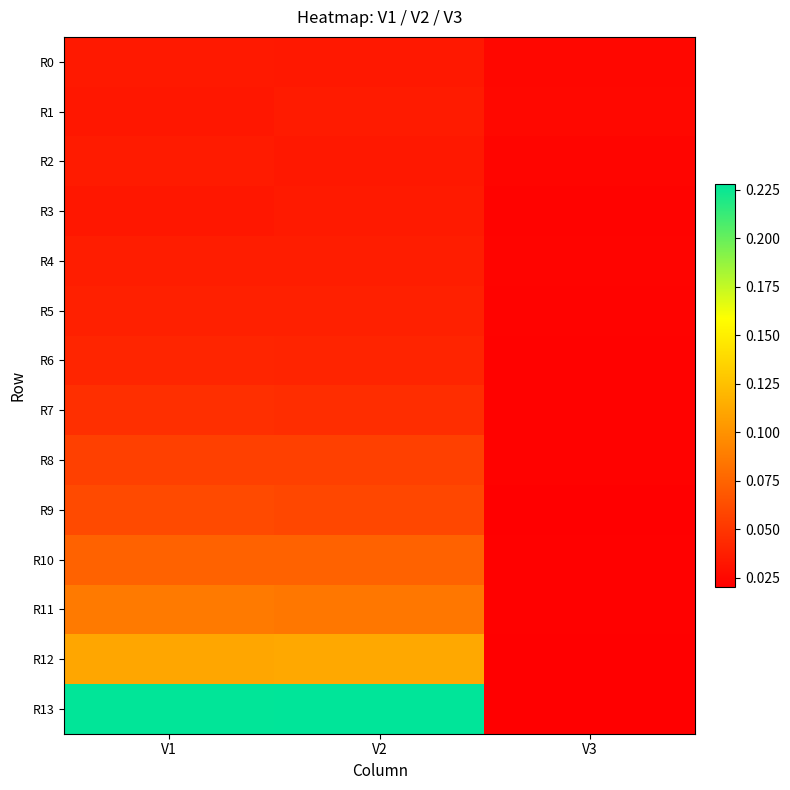

Reading left to right, transcribe all the data shown in this chart.

R0: V1=0.0	V2=0.0	V3=0.0
R1: V1=0.0	V2=0.0	V3=0.0
R2: V1=0.0	V2=0.0	V3=0.0
R3: V1=0.0	V2=0.0	V3=0.0
R4: V1=0.0	V2=0.0	V3=0.0
R5: V1=0.0	V2=0.0	V3=0.0
R6: V1=0.0	V2=0.0	V3=0.0
R7: V1=0.0	V2=0.0	V3=0.0
R8: V1=0.1	V2=0.1	V3=0.0
R9: V1=0.1	V2=0.1	V3=0.0
R10: V1=0.1	V2=0.1	V3=0.0
R11: V1=0.1	V2=0.1	V3=0.0
R12: V1=0.1	V2=0.1	V3=0.0
R13: V1=0.2	V2=0.2	V3=0.0